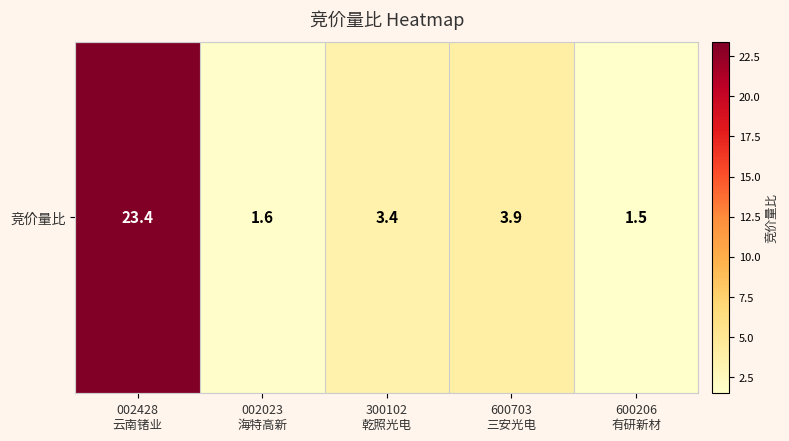

Rank the categories by value from lowest to highest.

600206
有研新材, 002023
海特高新, 300102
乾照光电, 600703
三安光电, 002428
云南锗业